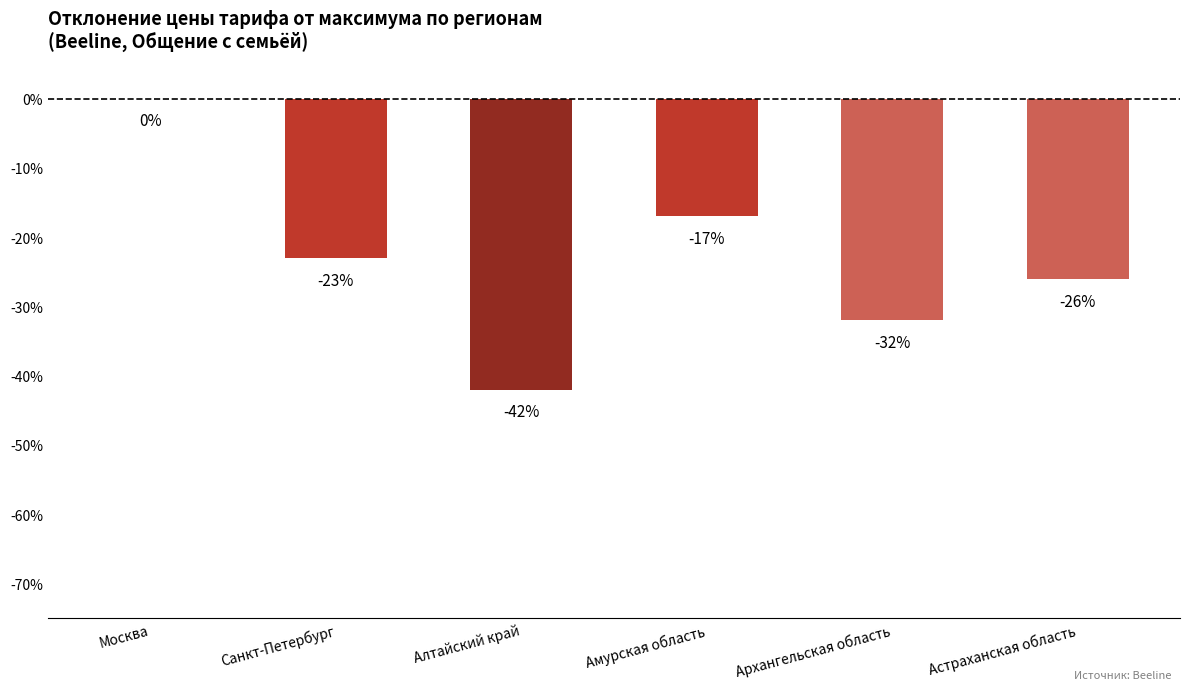

The chart shows a value of 0 at Москва. True or false?

True